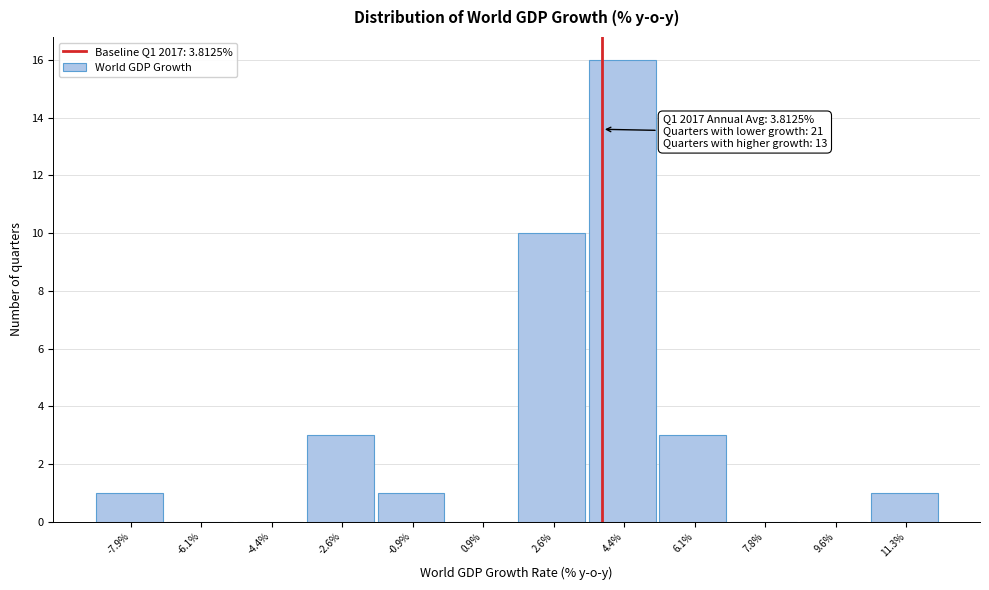

Which range on the x-axis has the tallest bar?

3.4 to 5.2